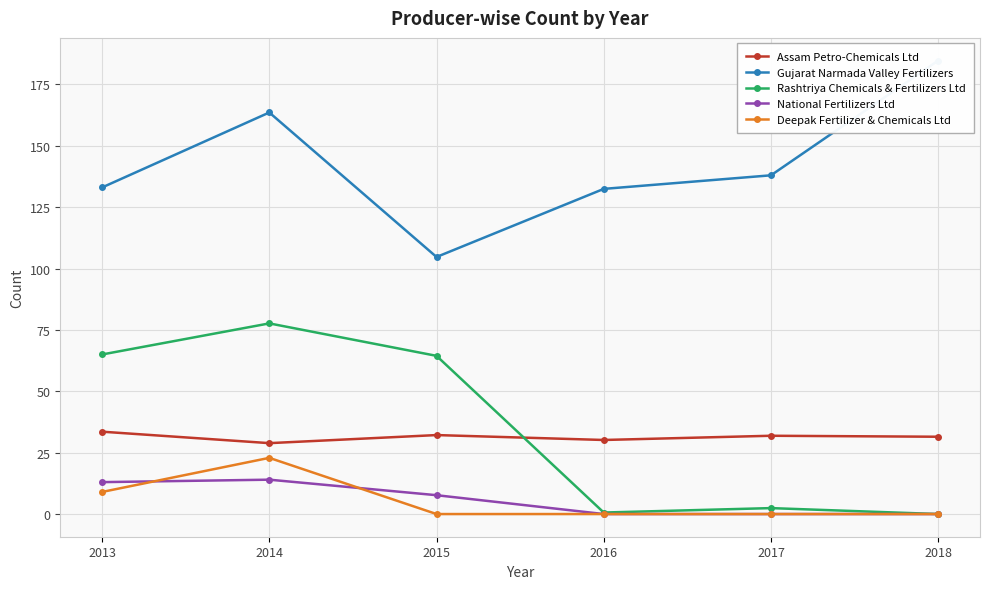

Which has a higher value, 2018 or 2013?

2013